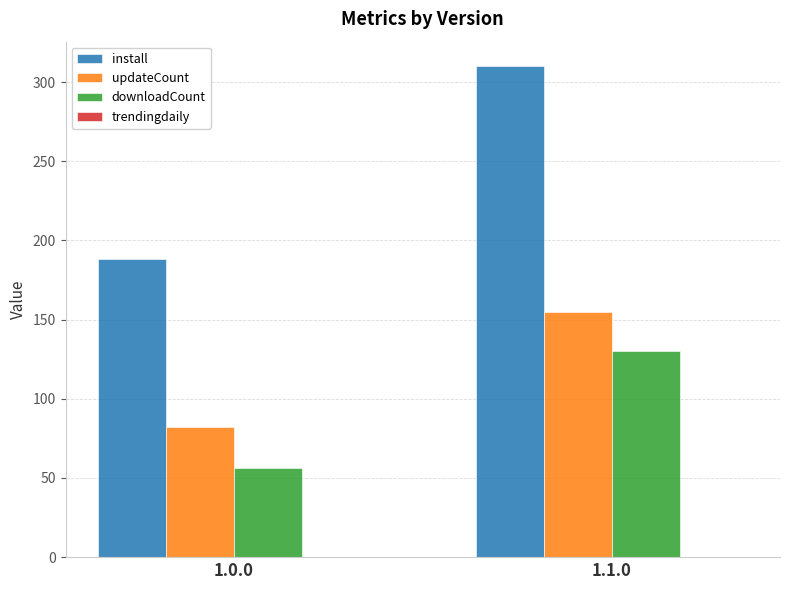

Which series has the widest spread of values?

install